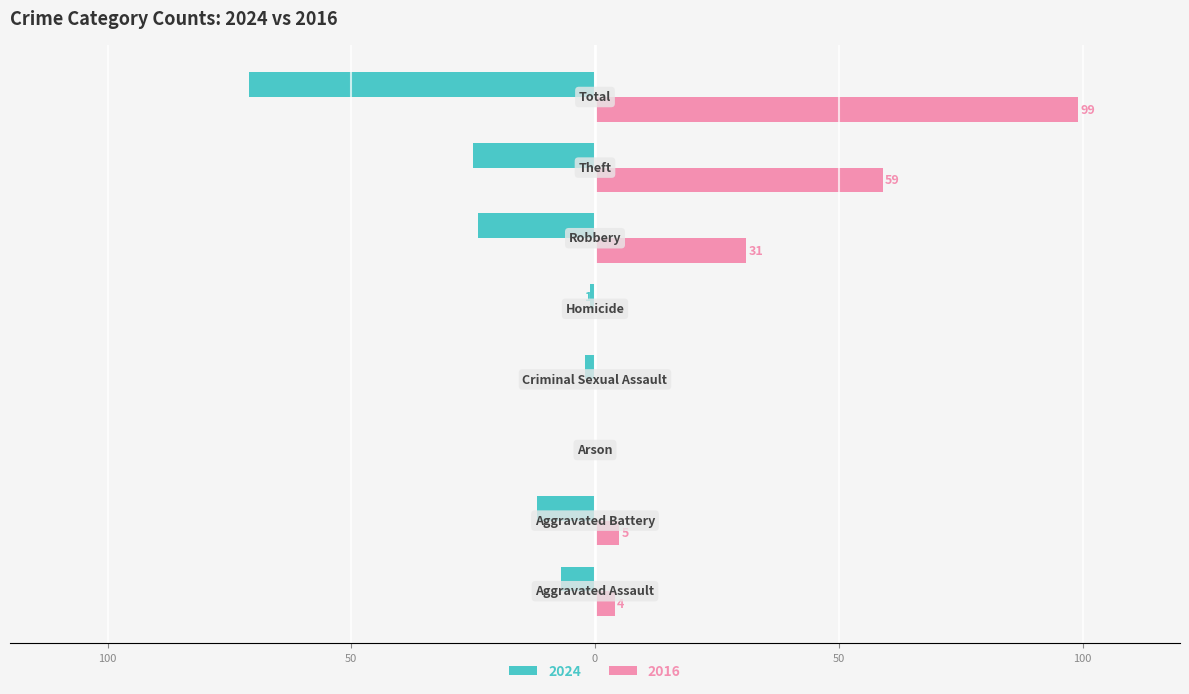

At which category does the chart reach its peak across all series?

Total